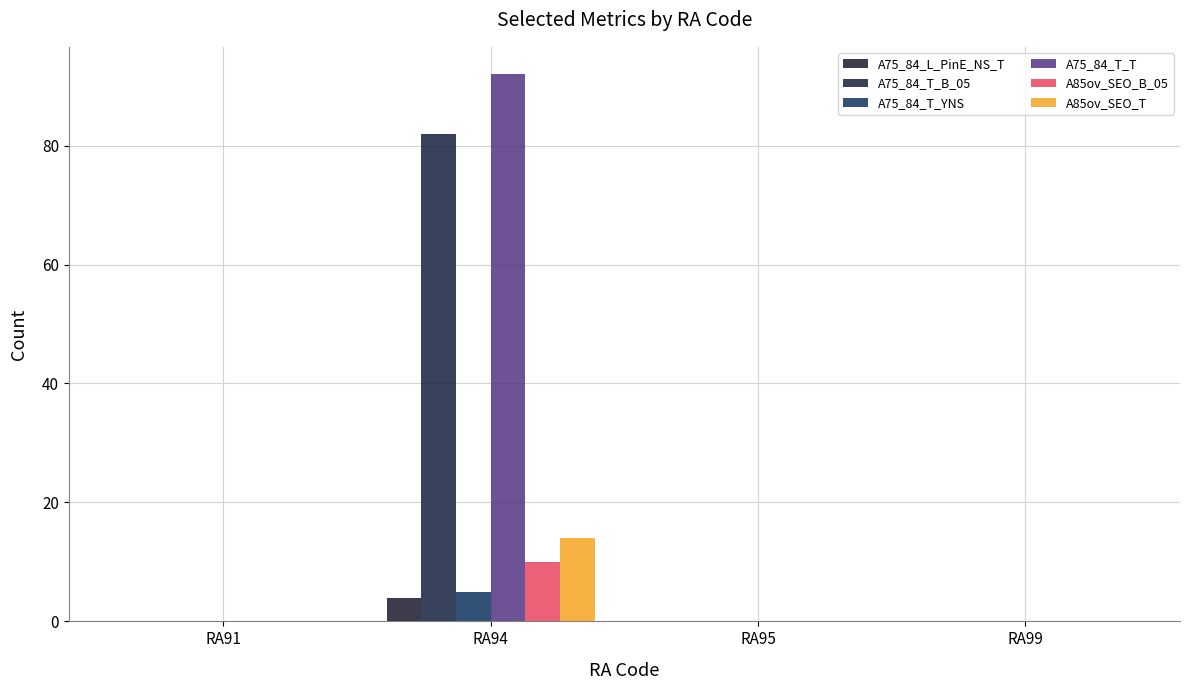

How many data points does each series have?

4